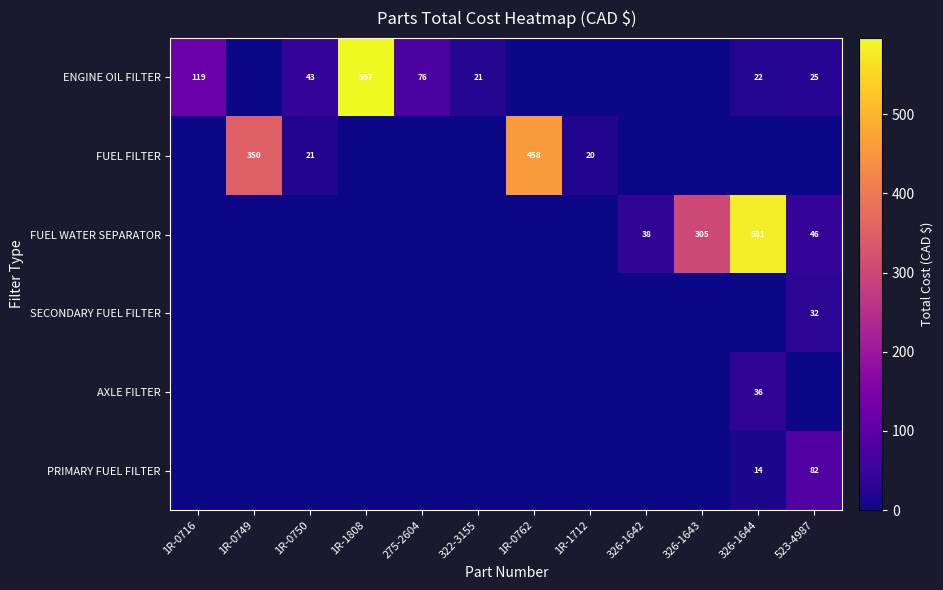

The ENGINE OIL FILTER series shows 25 at 275-2604. True or false?

False